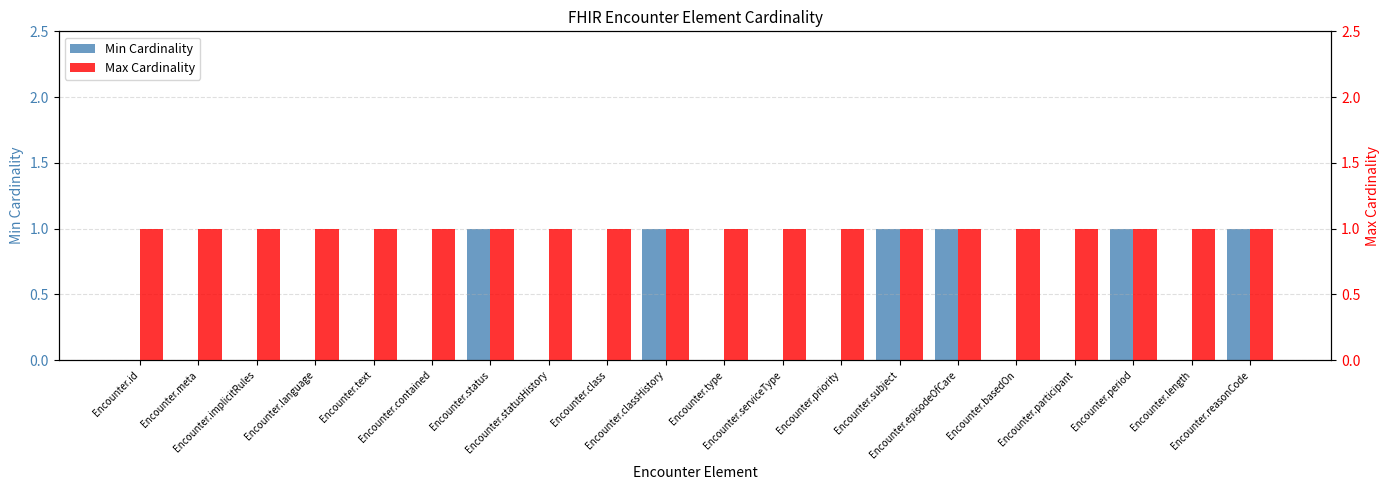

What is the value of the Max Cardinality bar at the 8th from the left?

1